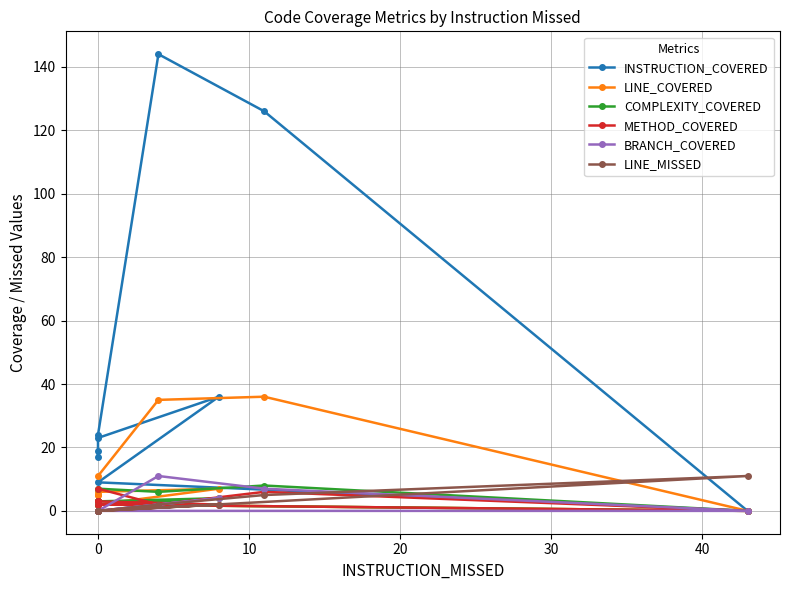

At 10, list the series in order from largest to smallest.

INSTRUCTION_COVERED, LINE_COVERED, COMPLEXITY_COVERED, BRANCH_COVERED, METHOD_COVERED, LINE_MISSED